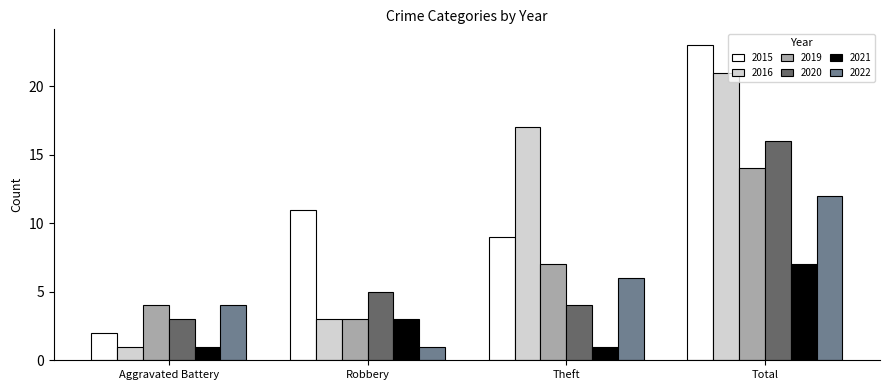

What is the highest value of the 2015 series?

23